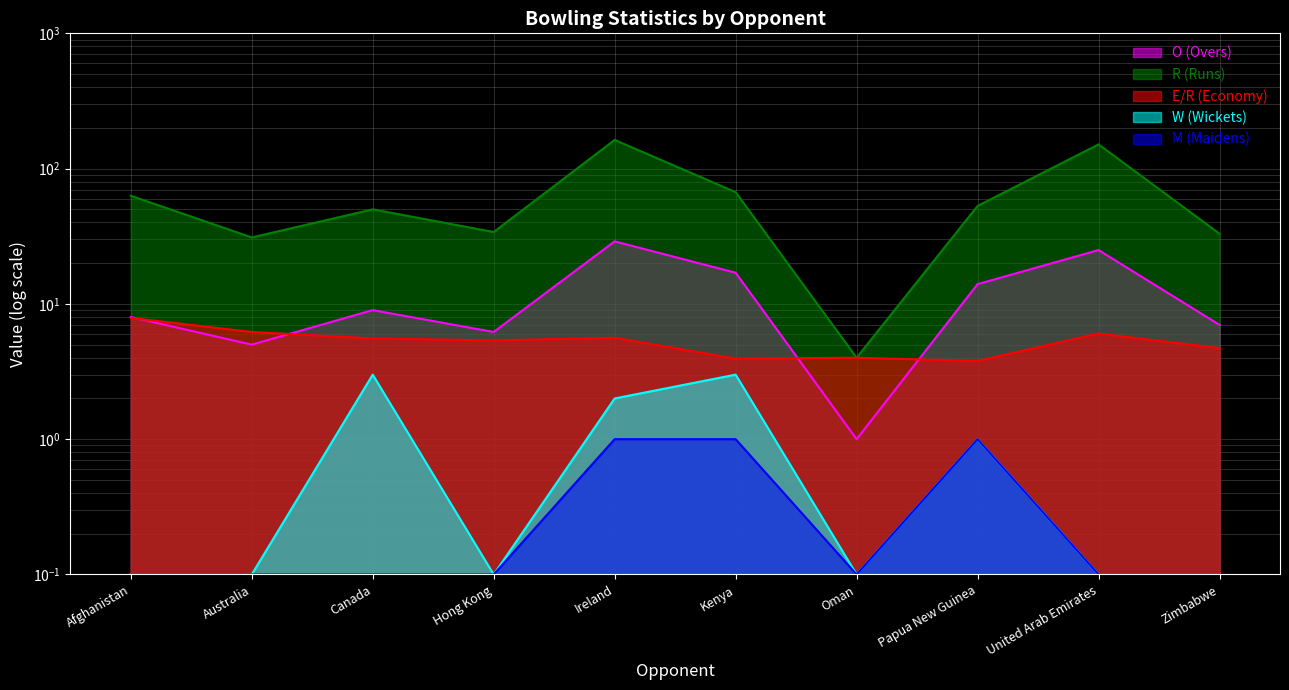

What is the average value of the M (Maidens) series?

0.4